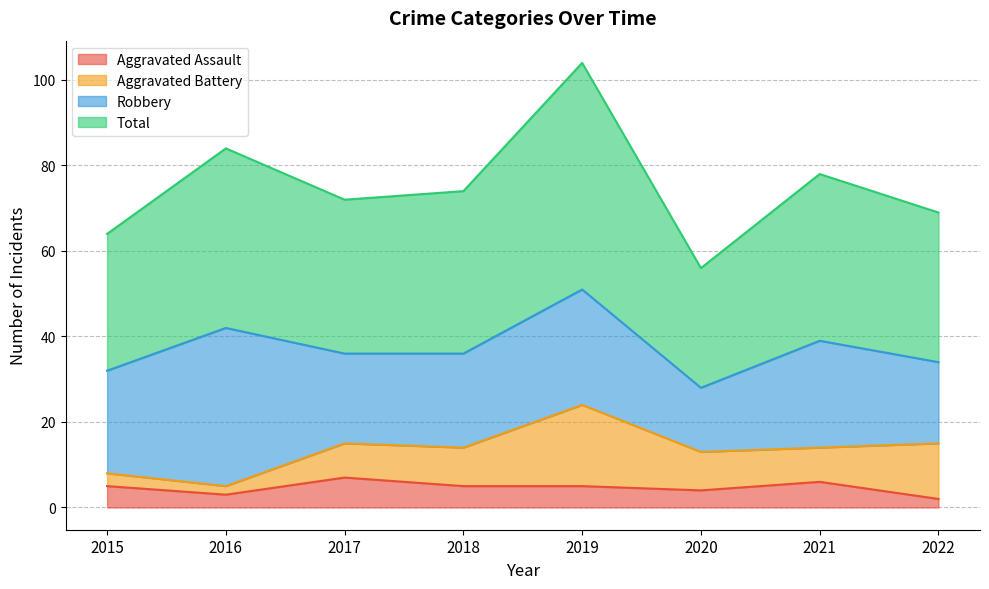

In Aggravated Assault, how many points are higher than both neighbors (excluding endpoints)?

2